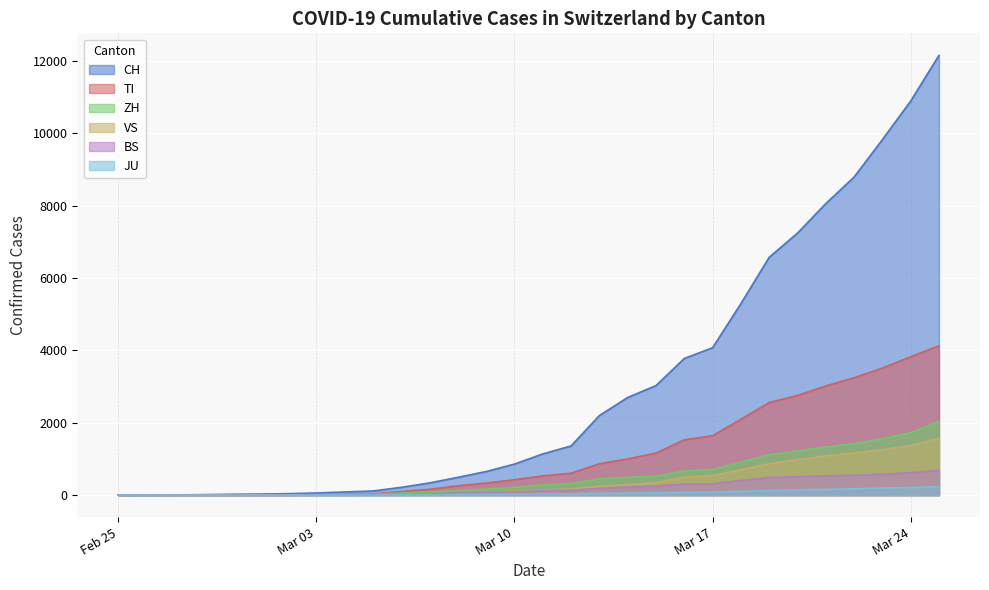

How many distinct data groups are displayed?

6